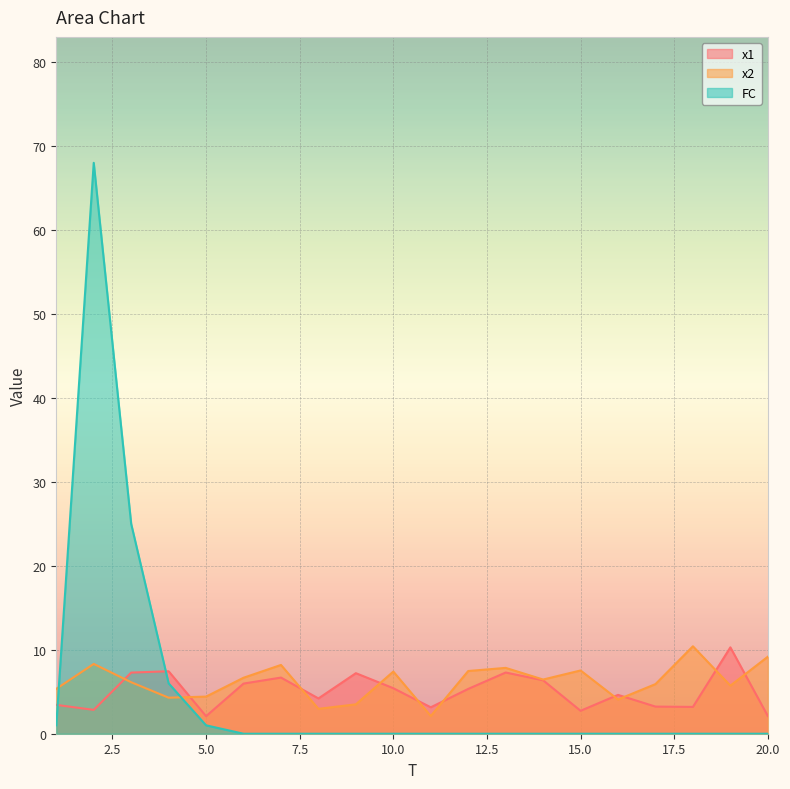

Which series has the largest total across all categories?

x2